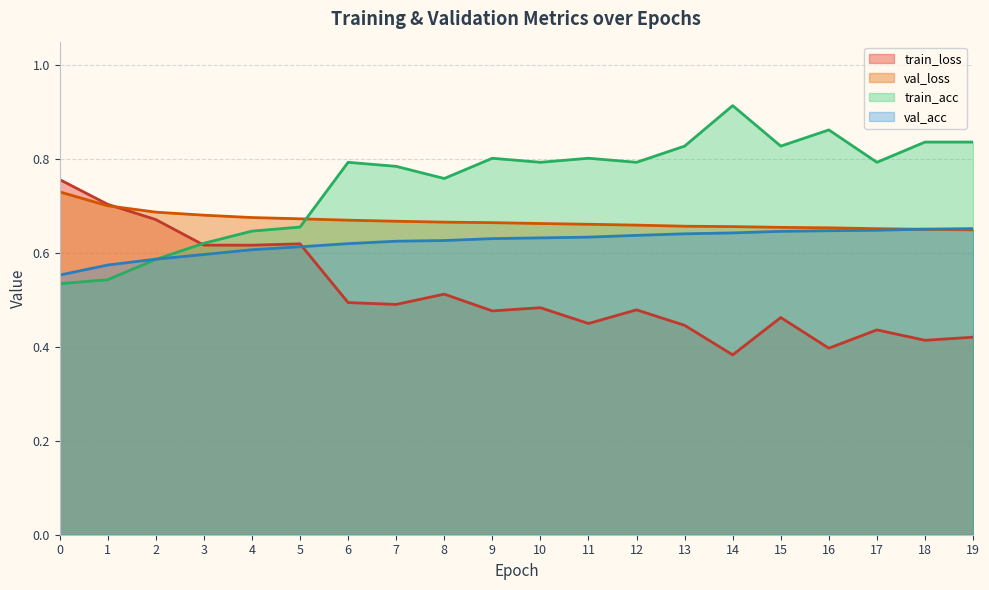

What is the sum of the train_loss values at 18 and 4?

1.0